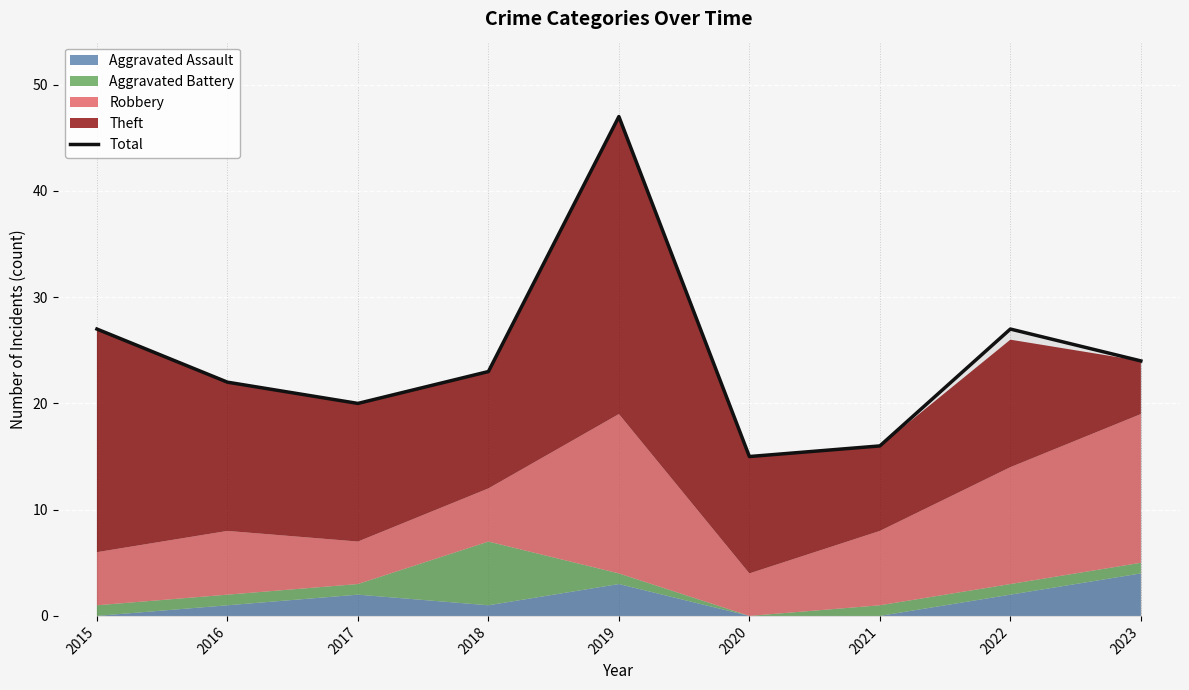

What is the greatest value displayed?

47